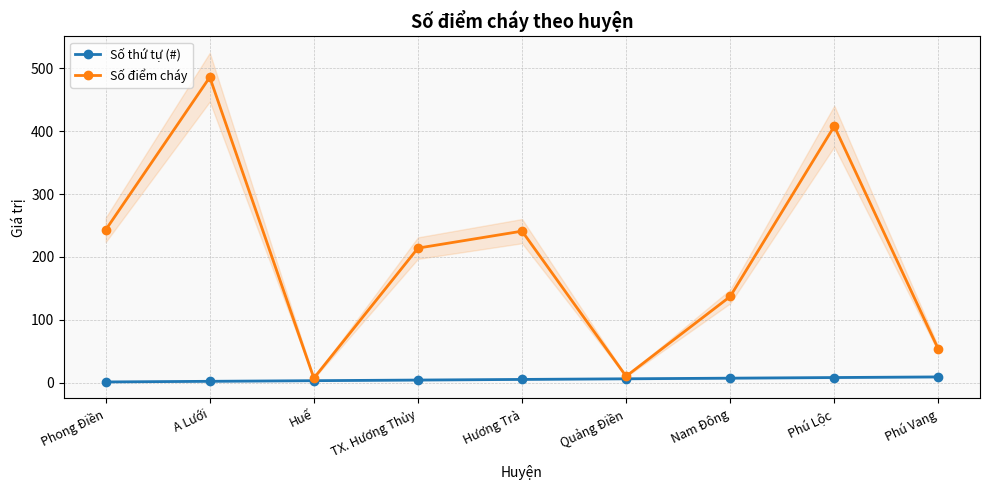

Which series has the largest total across all categories?

Số điểm cháy